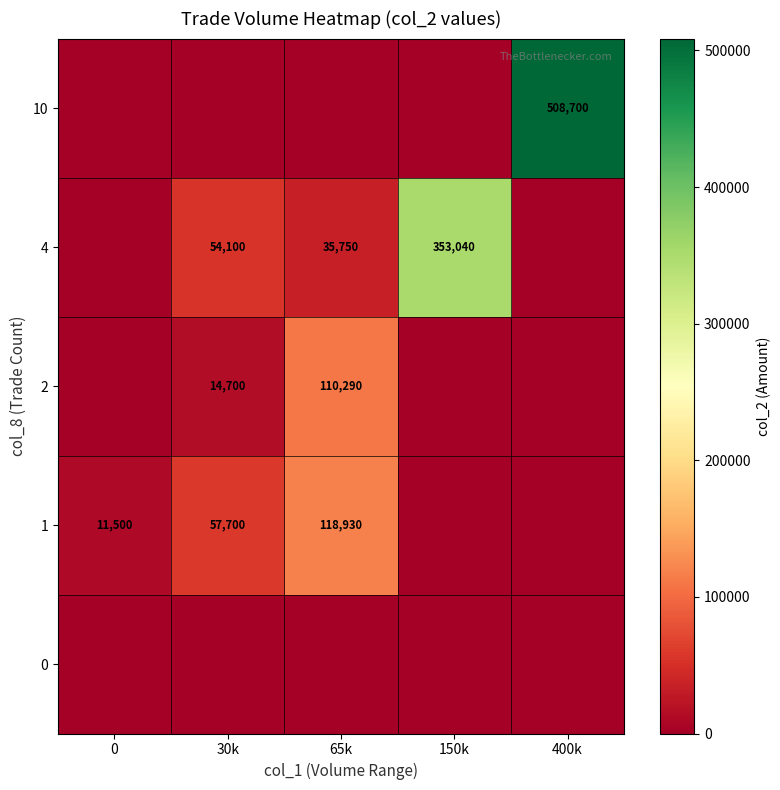

At which category is the sum across all series the highest?

400k